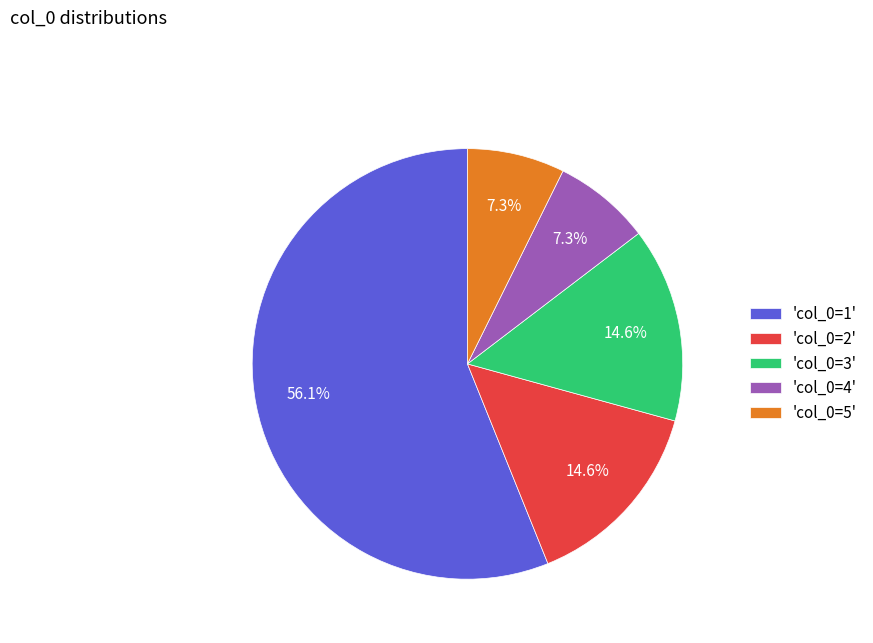

Which category has the biggest portion of the pie?

'col_0=1'